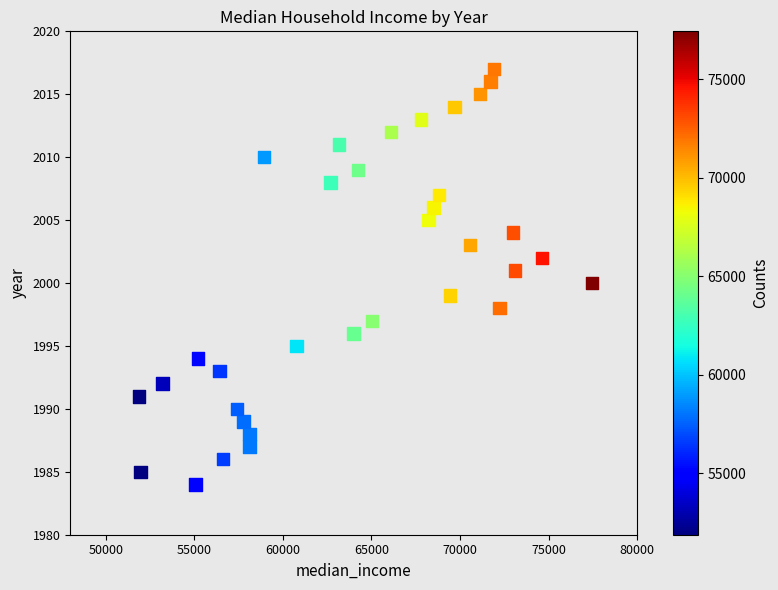

What is the range of X values (max minus min)?

25554